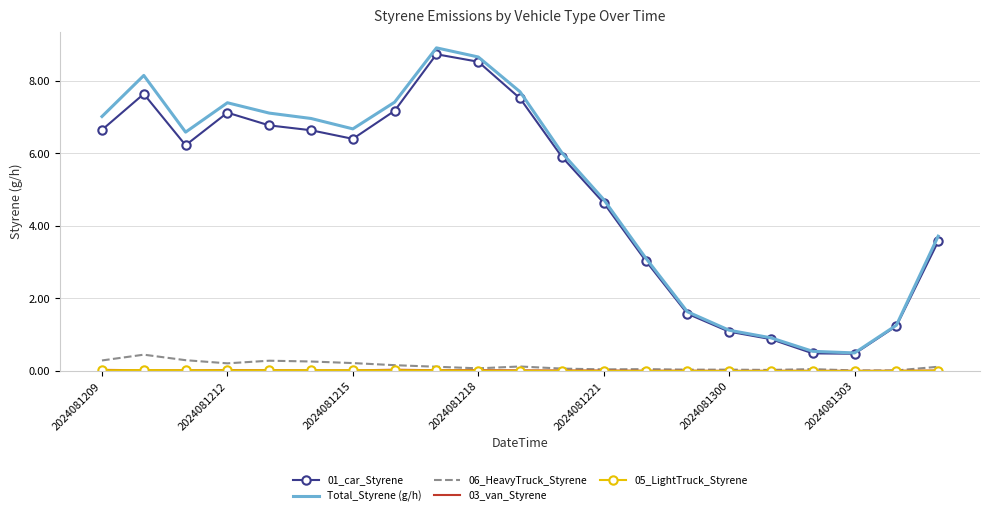

What is the lowest value of the 01_car_Styrene series?

0.5